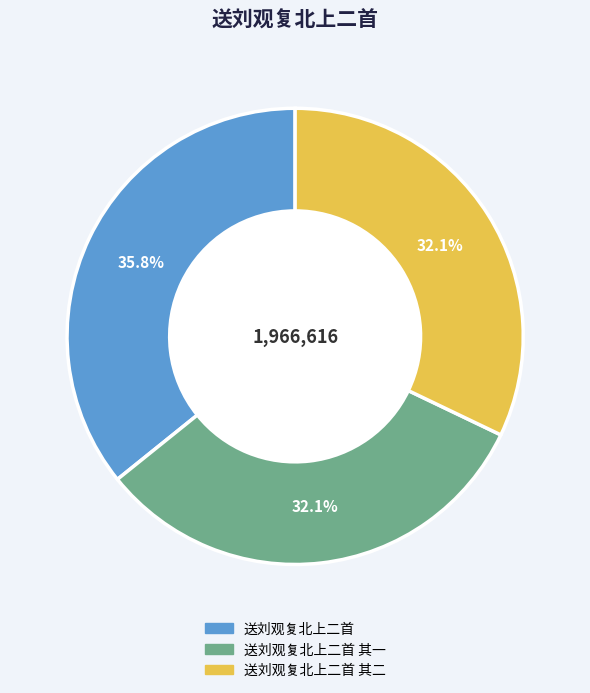

Is there a majority slice in this chart?

No